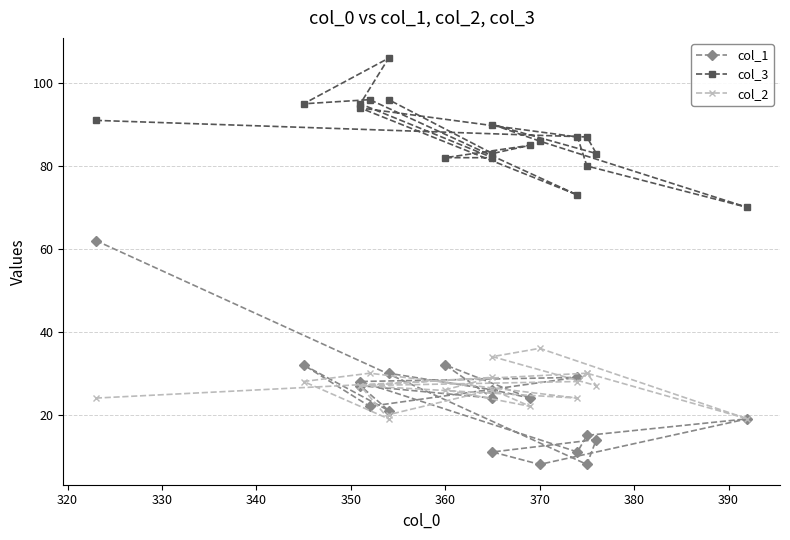

What is the average value of the col_2 series?

27